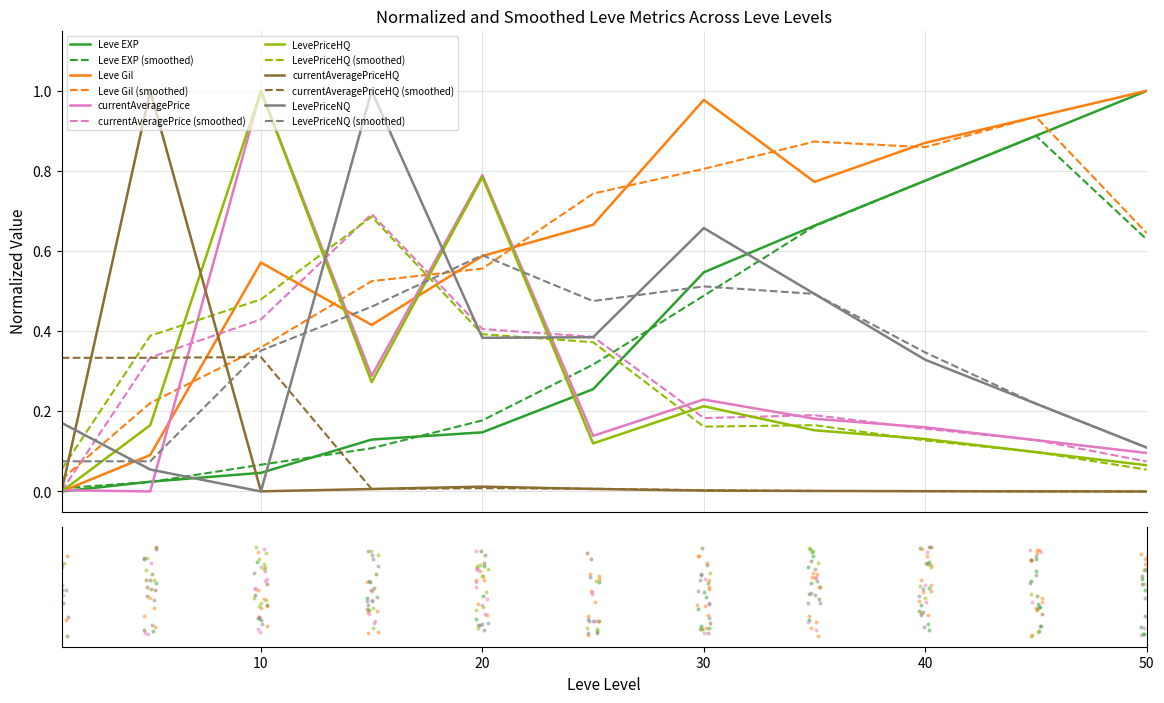

At how many categories does at least one series exceed 0?

11